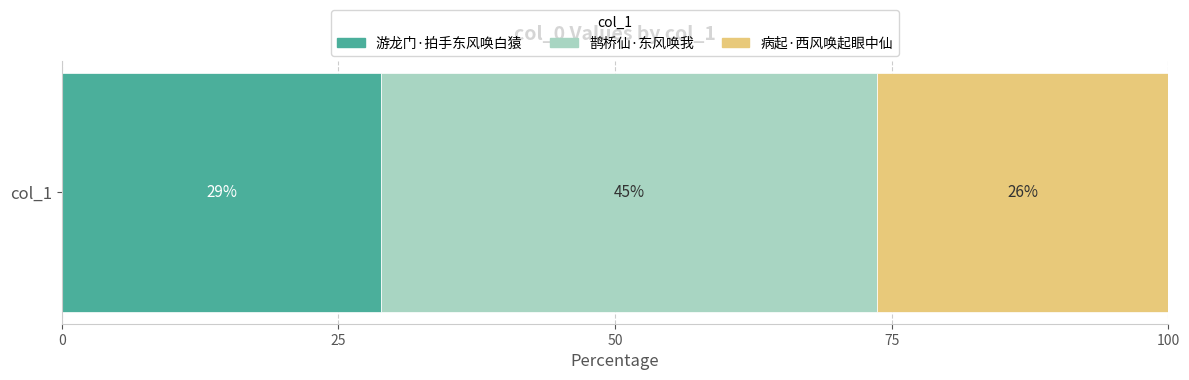

The 游龙门·拍手东风唤白猿 series shows 28.9 at col_1. True or false?

True